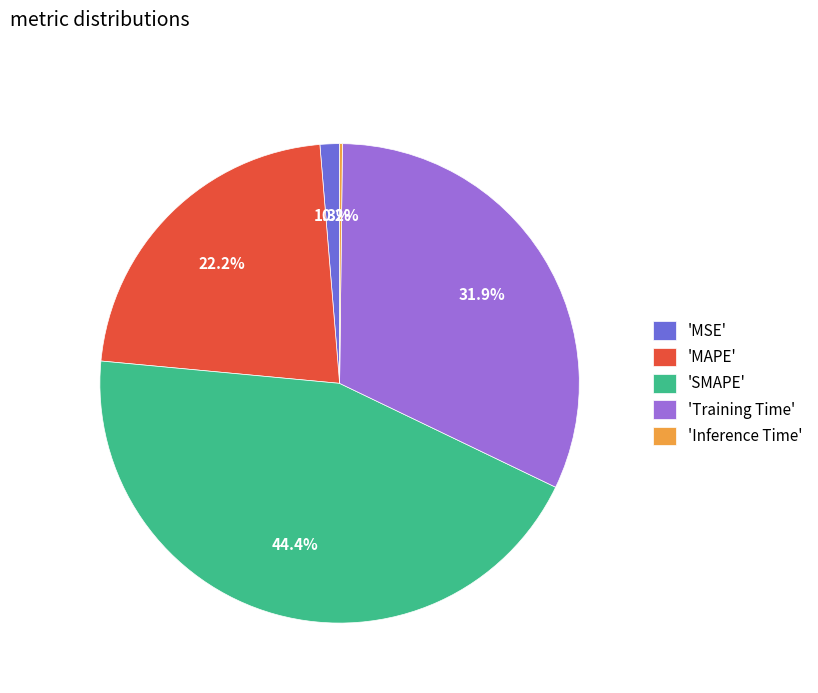

Does any single category account for the majority?

No